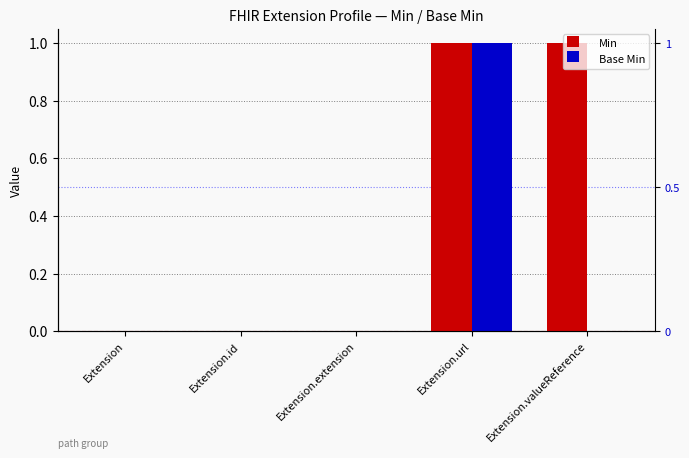

At which label does Min reach its peak?

Extension.url